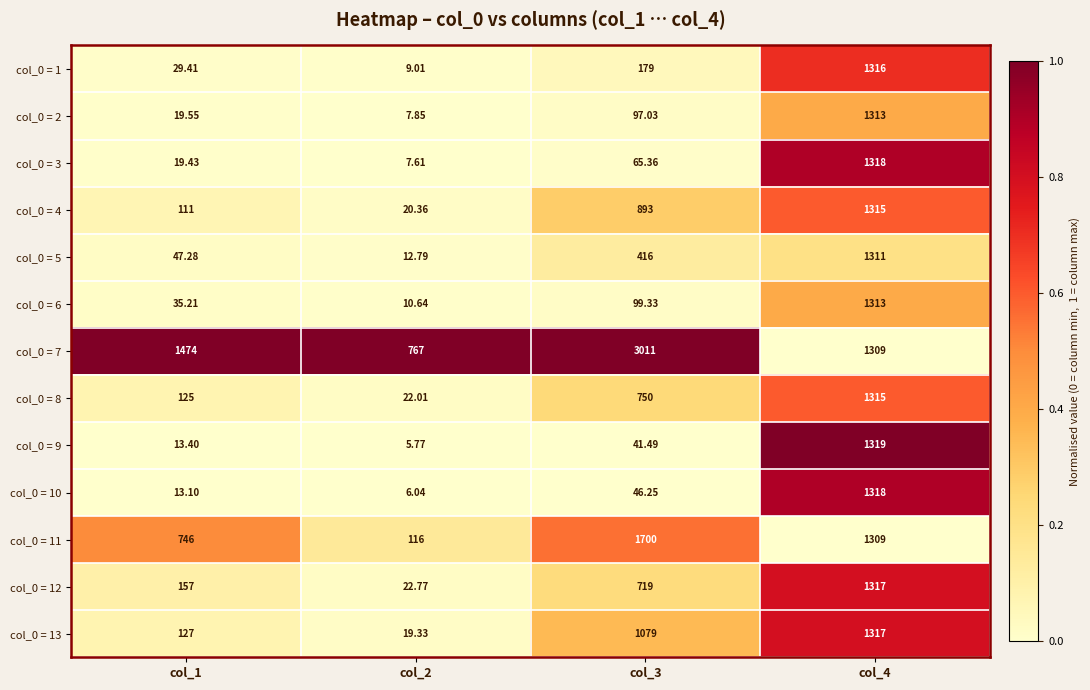

What is the spread (max minus min) of values at col_4?

10.0